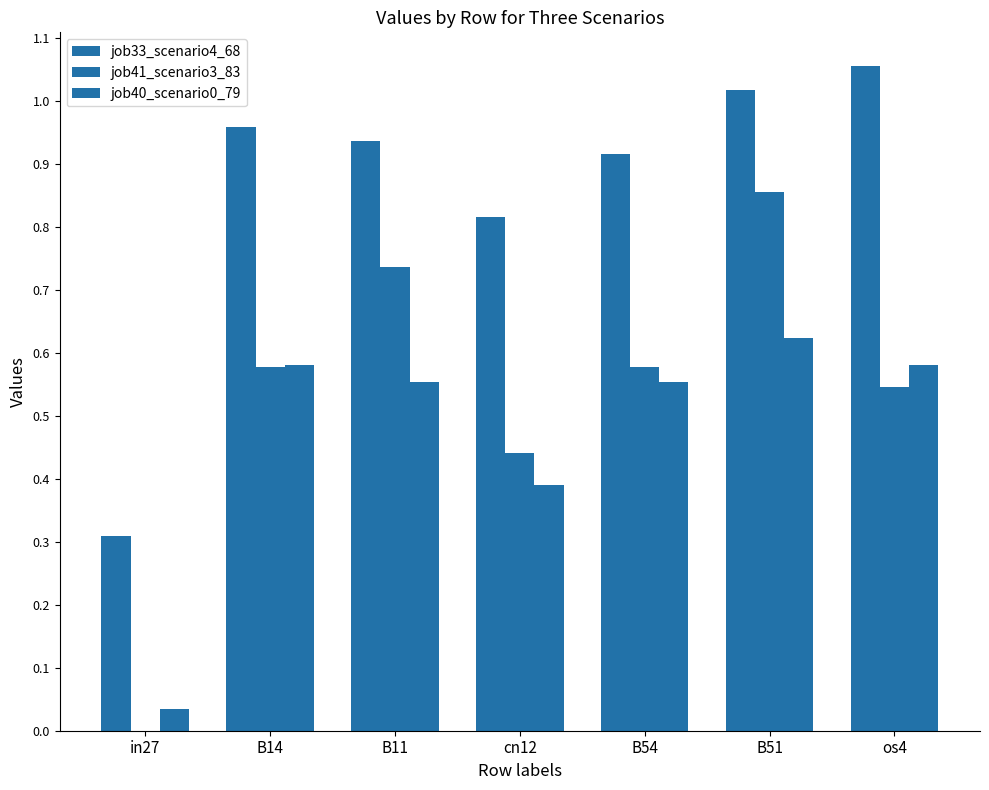

What is the difference between the highest and lowest values at in27?

0.3